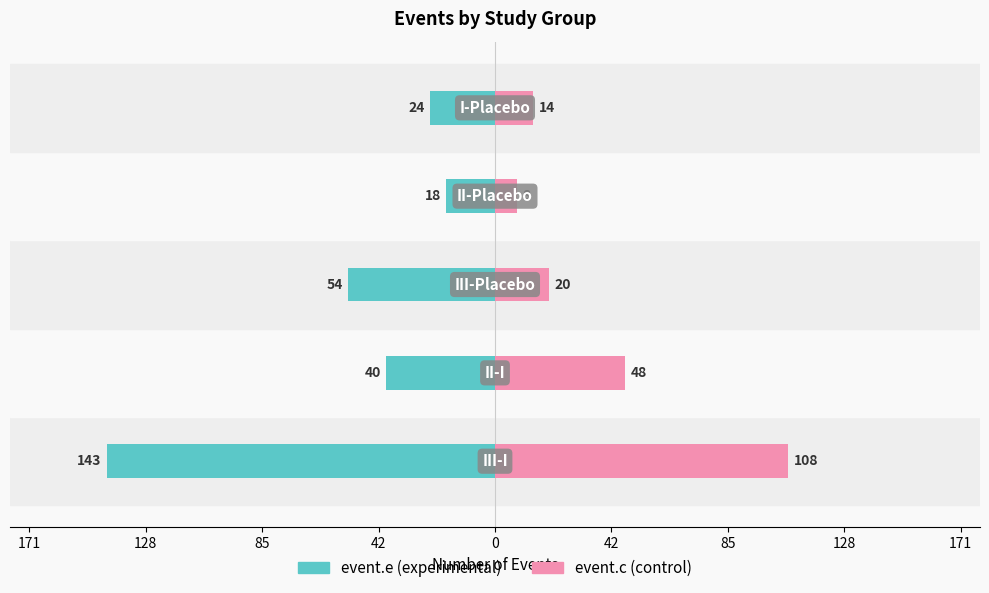

Reading left to right, list all the values displayed in this chart.

event.e: -143	-40	-54	-18	-24
event.c: 108	48	20	8	14